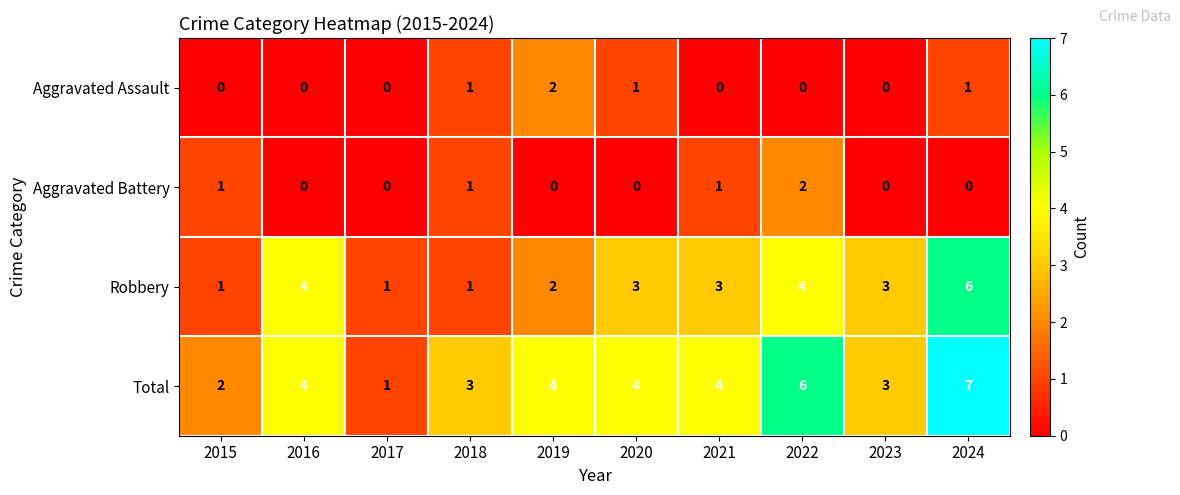

Which series changed the most between 2018 and 2020?

Robbery